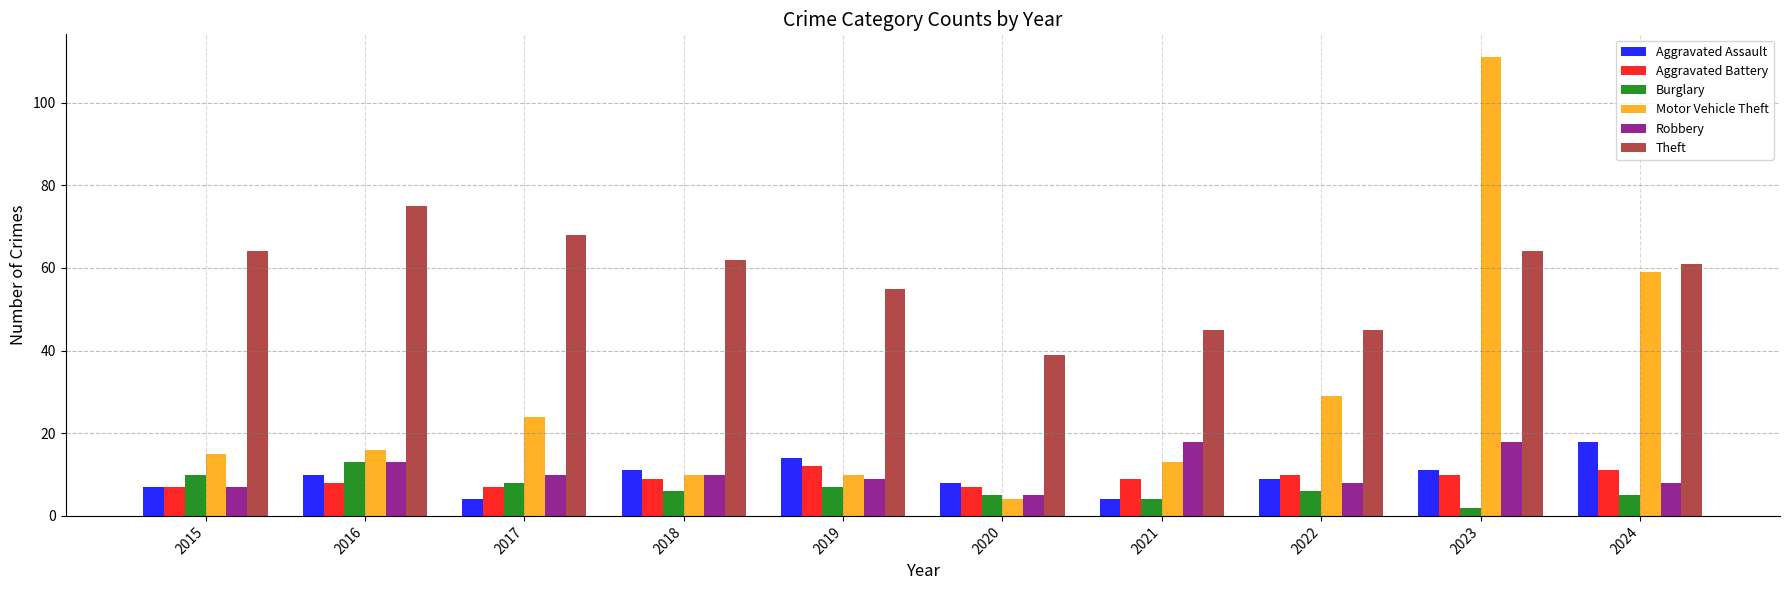

Which series changed the most between 2016 and 2018?

Theft